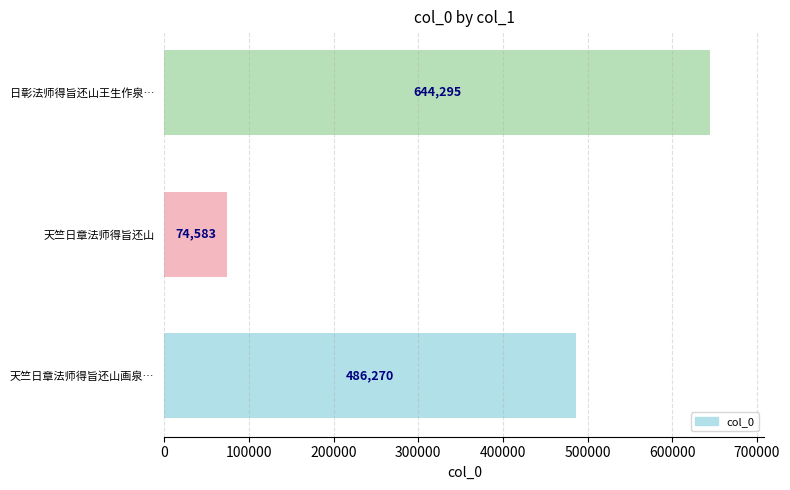

What is the difference between the second highest and minimum values?

411687